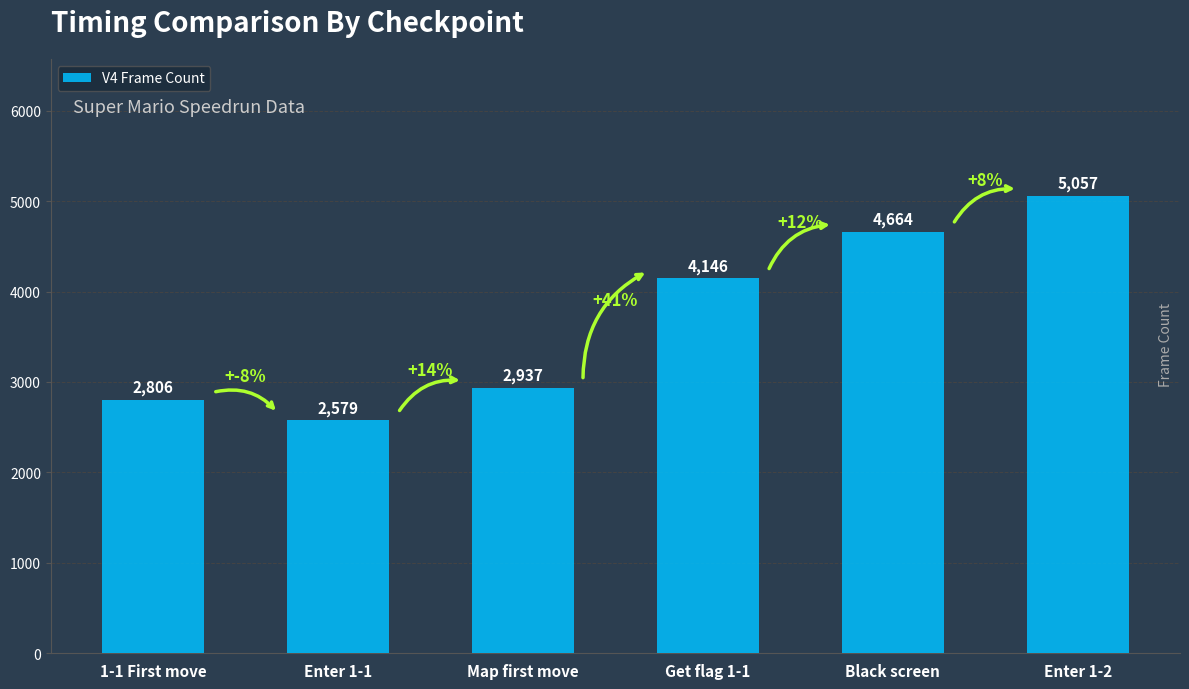

Is it true that the value at Get flag 1-1 is 1498?

False